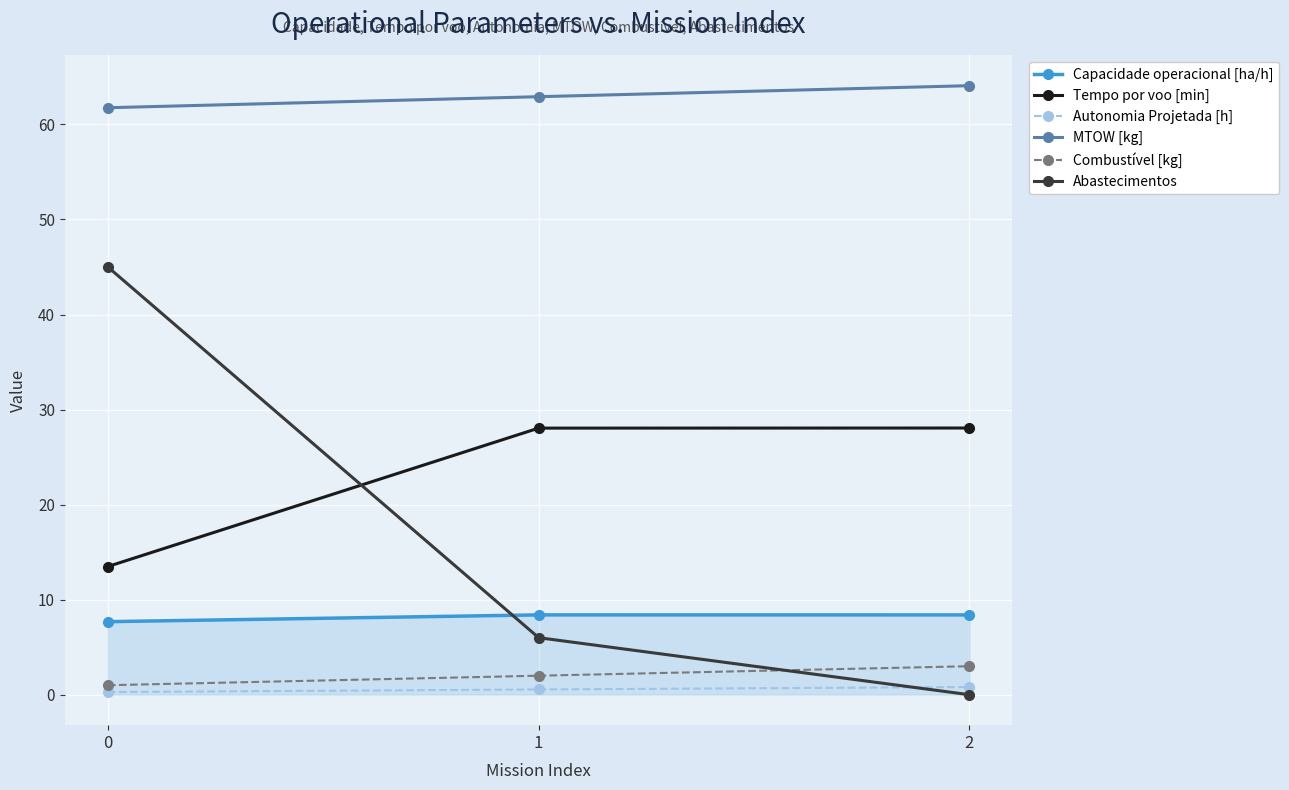

Rank the series by their maximum value, from highest to lowest.

MTOW [kg], Abastecimentos, Tempo por voo [min], Capacidade operacional [ha/h], Combustível [kg], Autonomia Projetada [h]